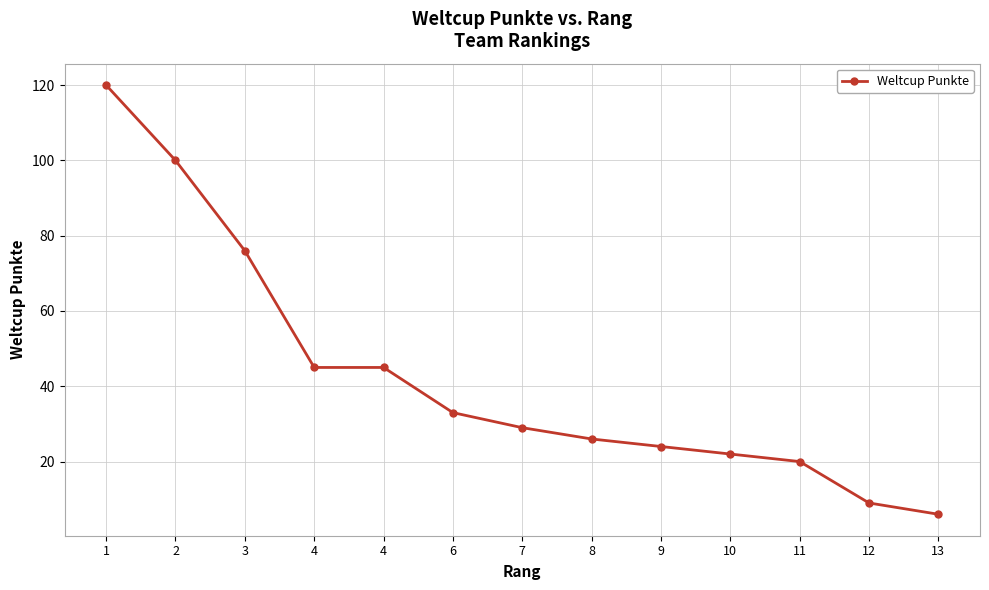

At which label is the value closest to 63?

3